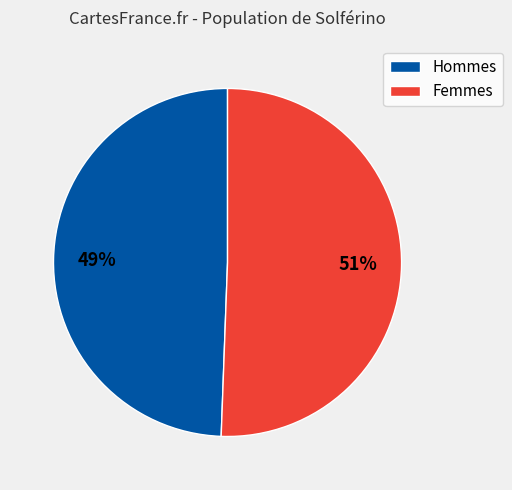

To the nearest percent, what is the average slice percentage?

50%